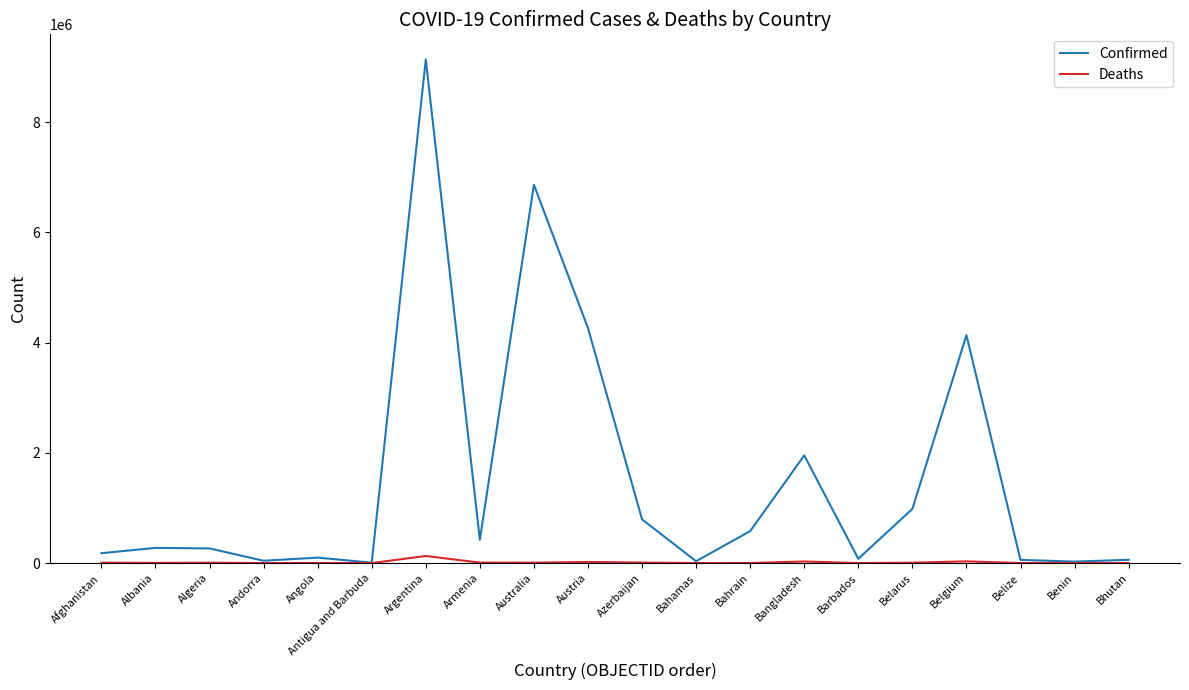

At which category is the sum across all series the highest?

Argentina